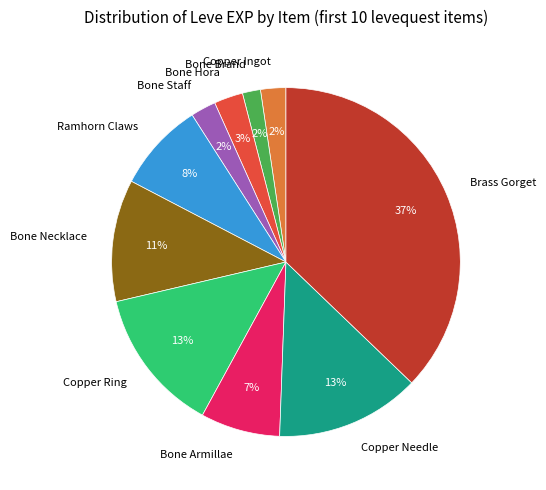

To the nearest percent, what is the average slice percentage?

10%